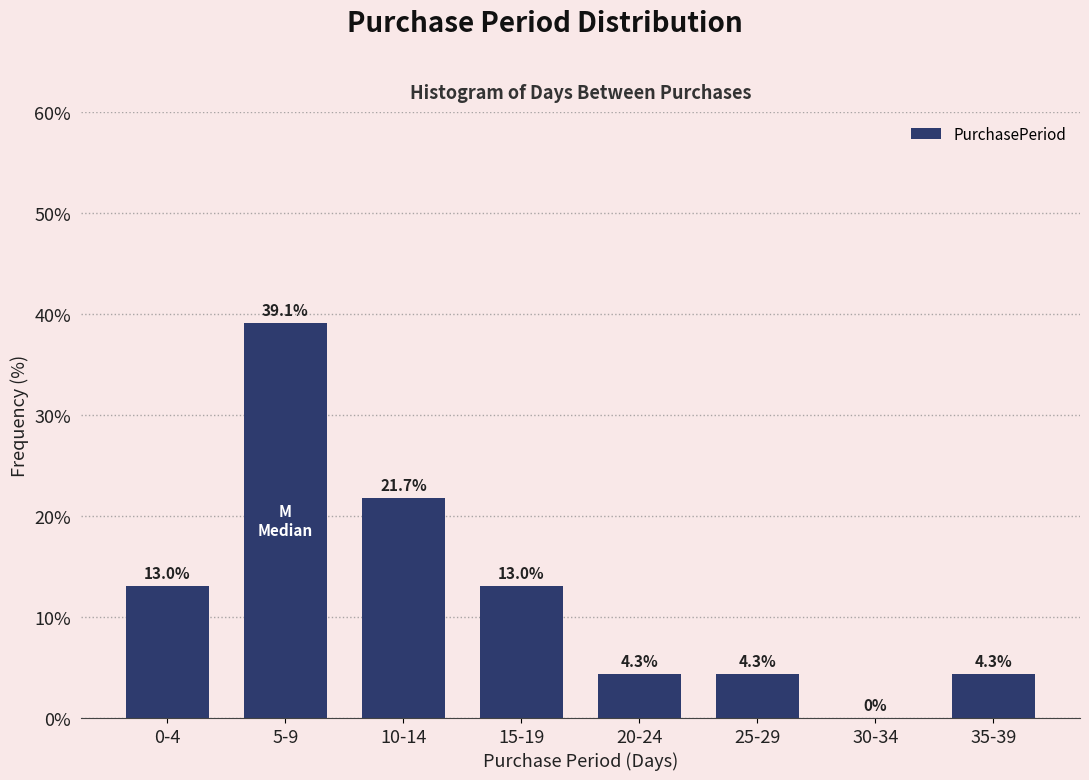

Reading left to right, extract all data points from this chart.

0-4=13.0	5-9=39.1	10-14=21.7	15-19=13.0	20-24=4.3	25-29=4.3	30-34=0.0	35-39=4.3